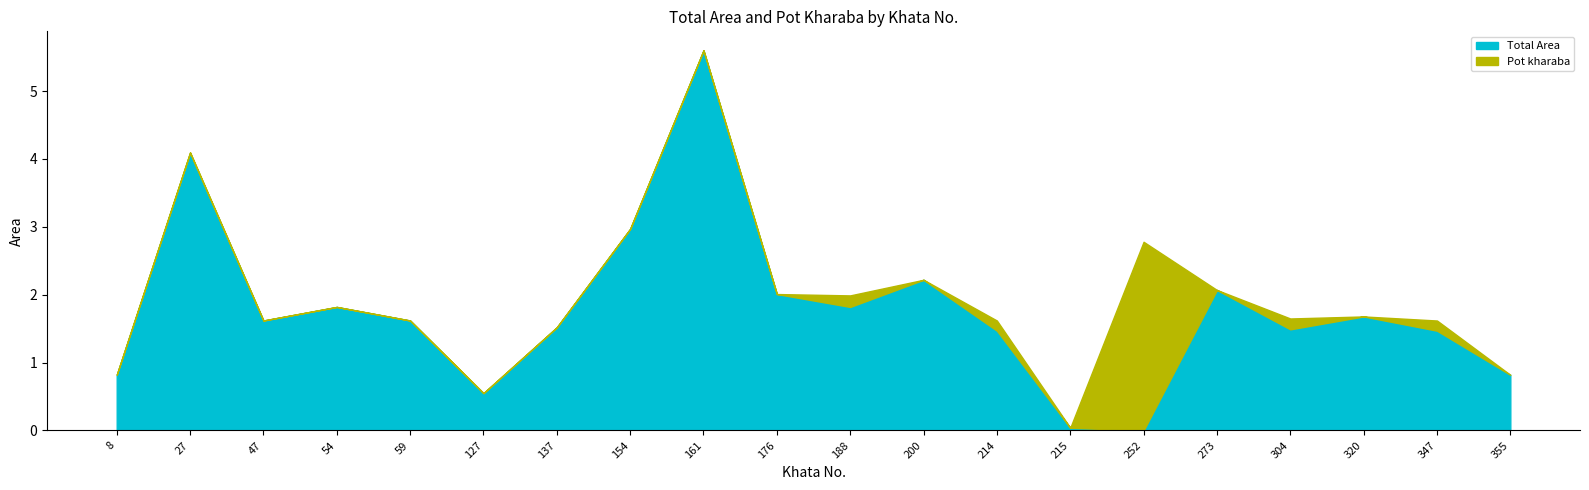

At 137, list the series in order from smallest to largest.

Pot kharaba, Total Area